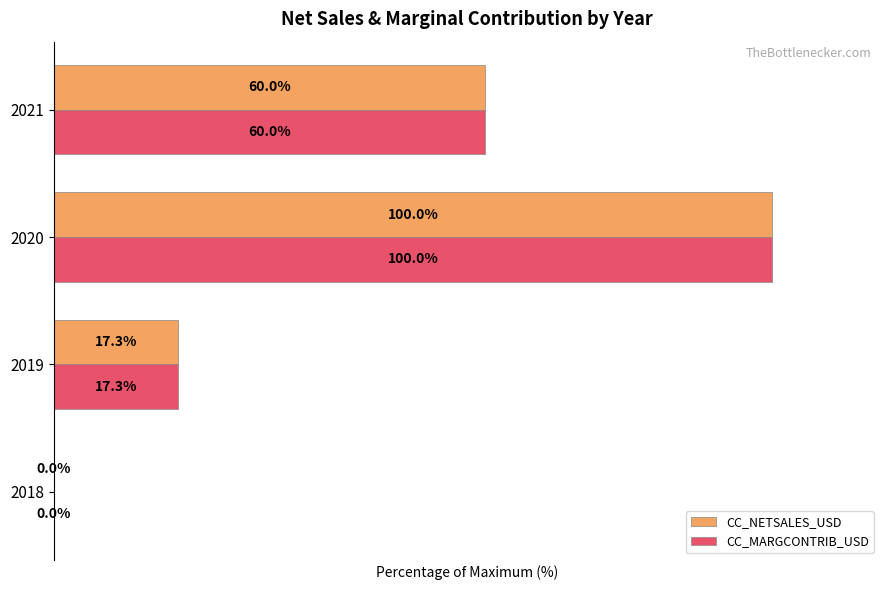

What are all the series names shown in the legend?

CC_NETSALES_USD, CC_MARGCONTRIB_USD